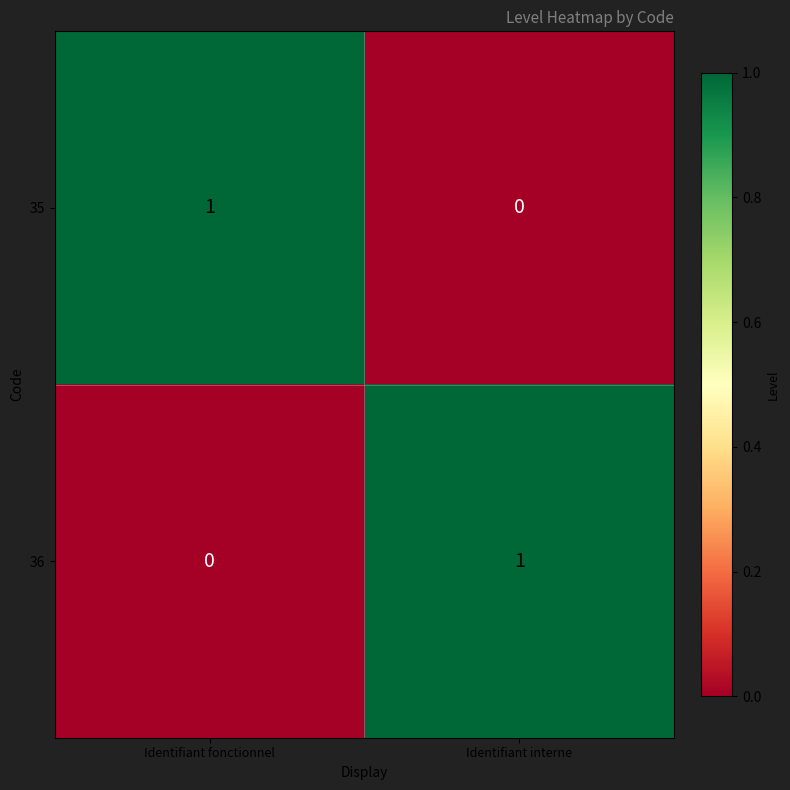

Is it true that 36 equals 2 at Identifiant interne?

False